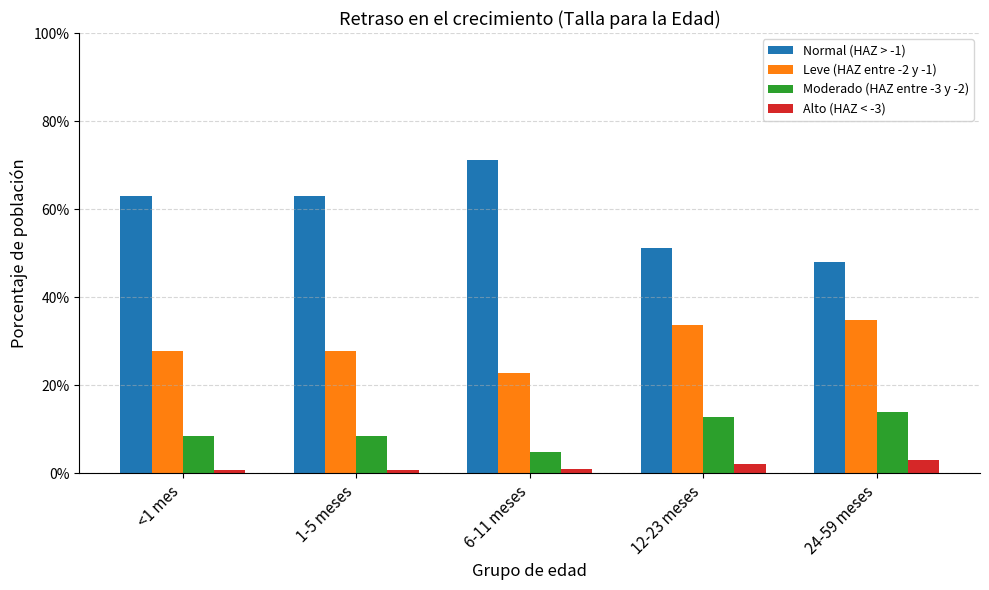

What is the sum of all Leve (HAZ entre -2 y -1) values?

1.5